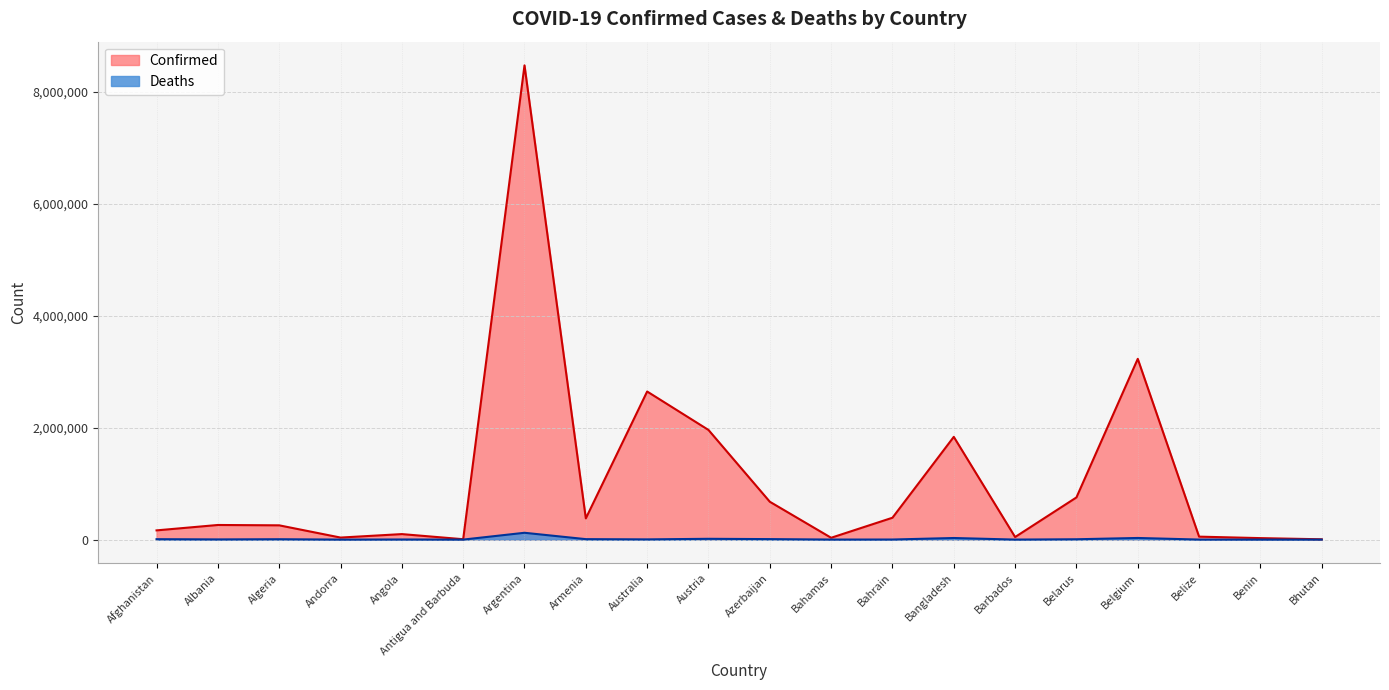

Is it true that Deaths equals 8797 at Azerbaijan?

True